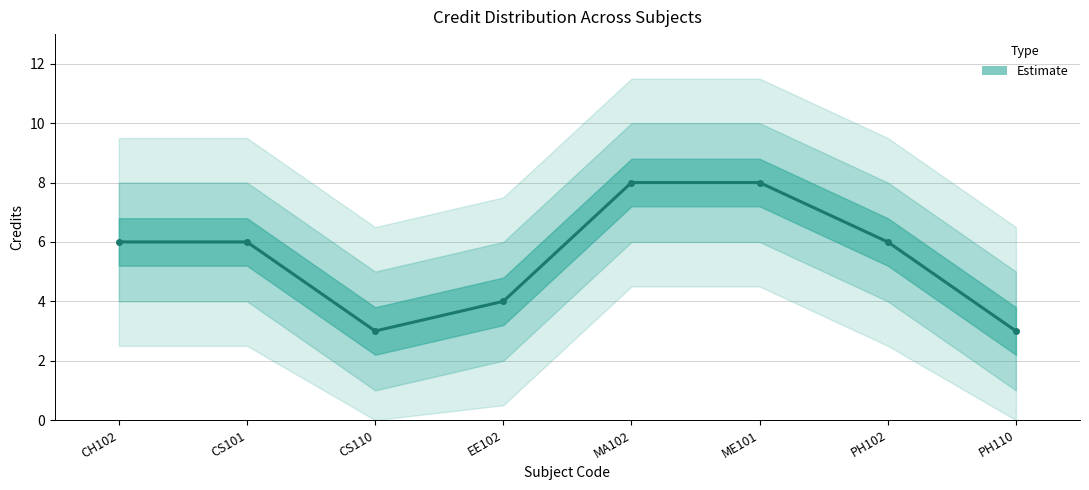

What is the label of the 2nd point from the right?

PH102